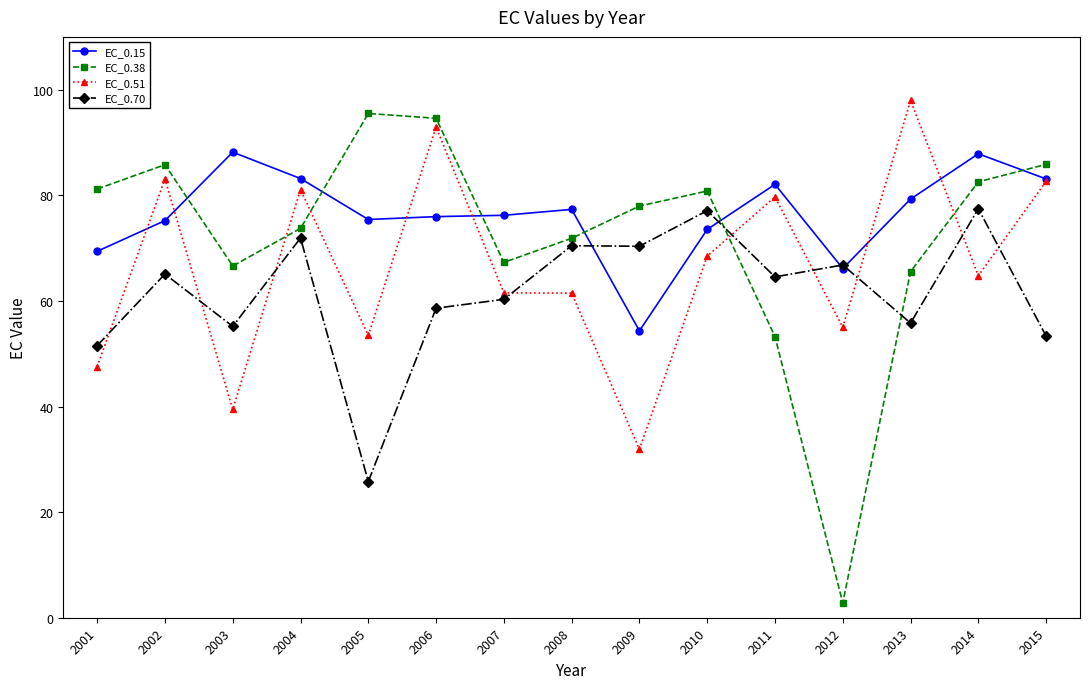

At 2003, list the series in order from smallest to largest.

EC_0.51, EC_0.70, EC_0.38, EC_0.15